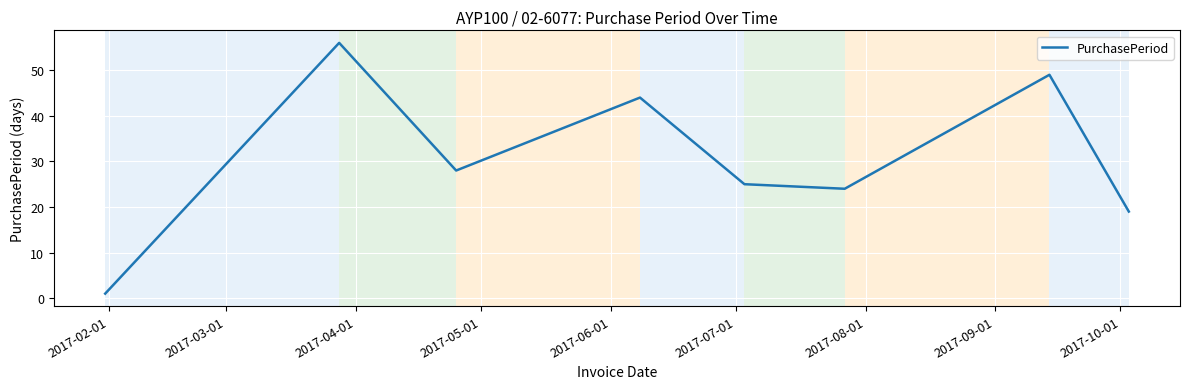

What is the average value?

31